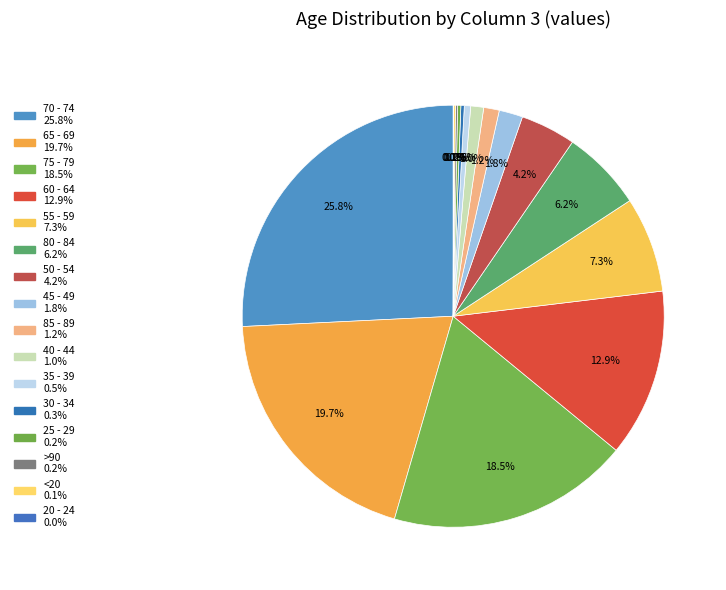

To the nearest percent, what is the average slice percentage?

6%